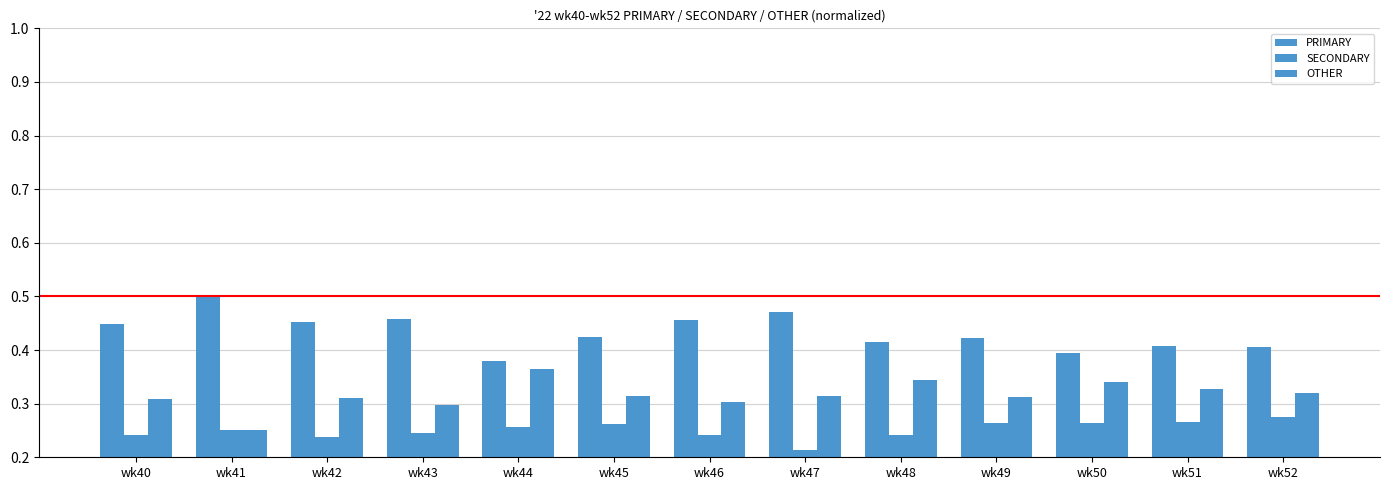

What is the maximum value shown in the chart?

0.5